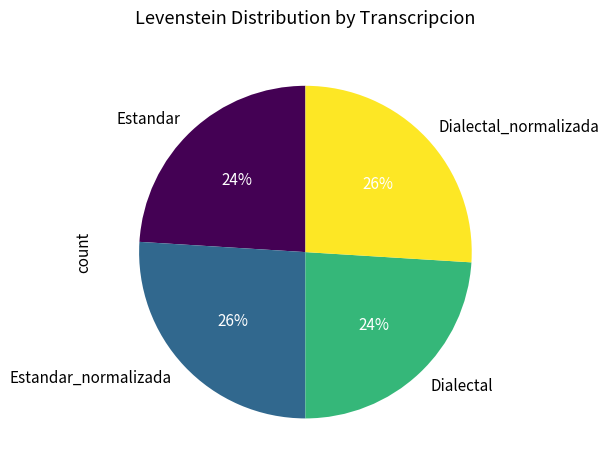

Between Estandar and Estandar_normalizada, which is larger?

Estandar_normalizada